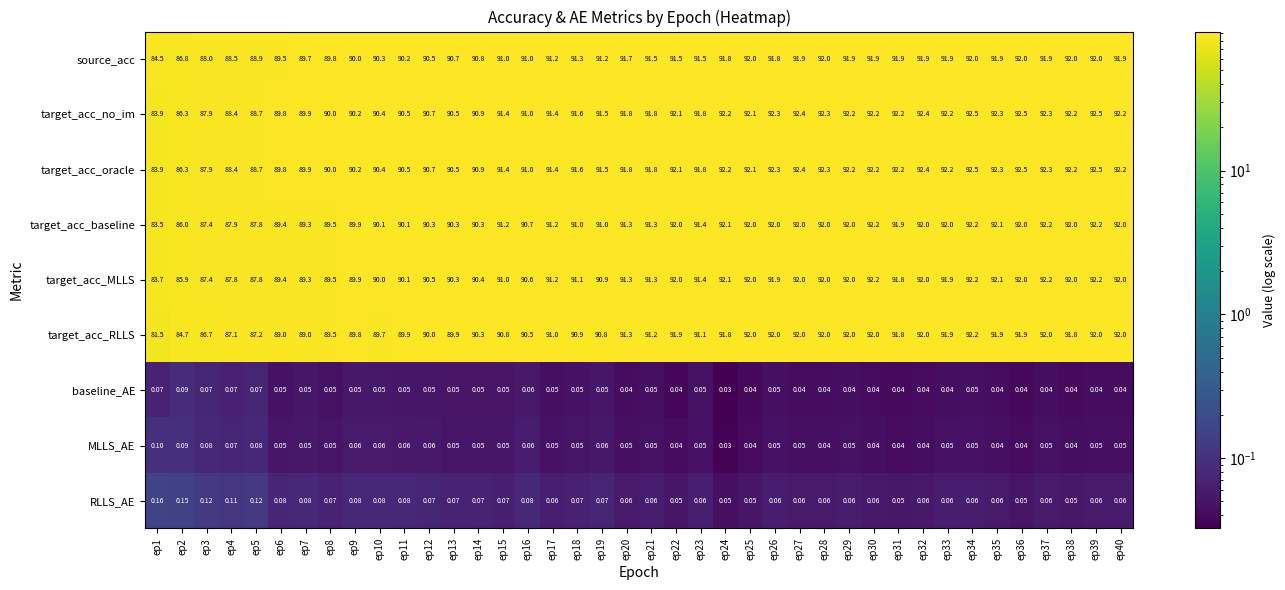

Between ep17 and ep40, which series saw the biggest shift?

target_acc_RLLS